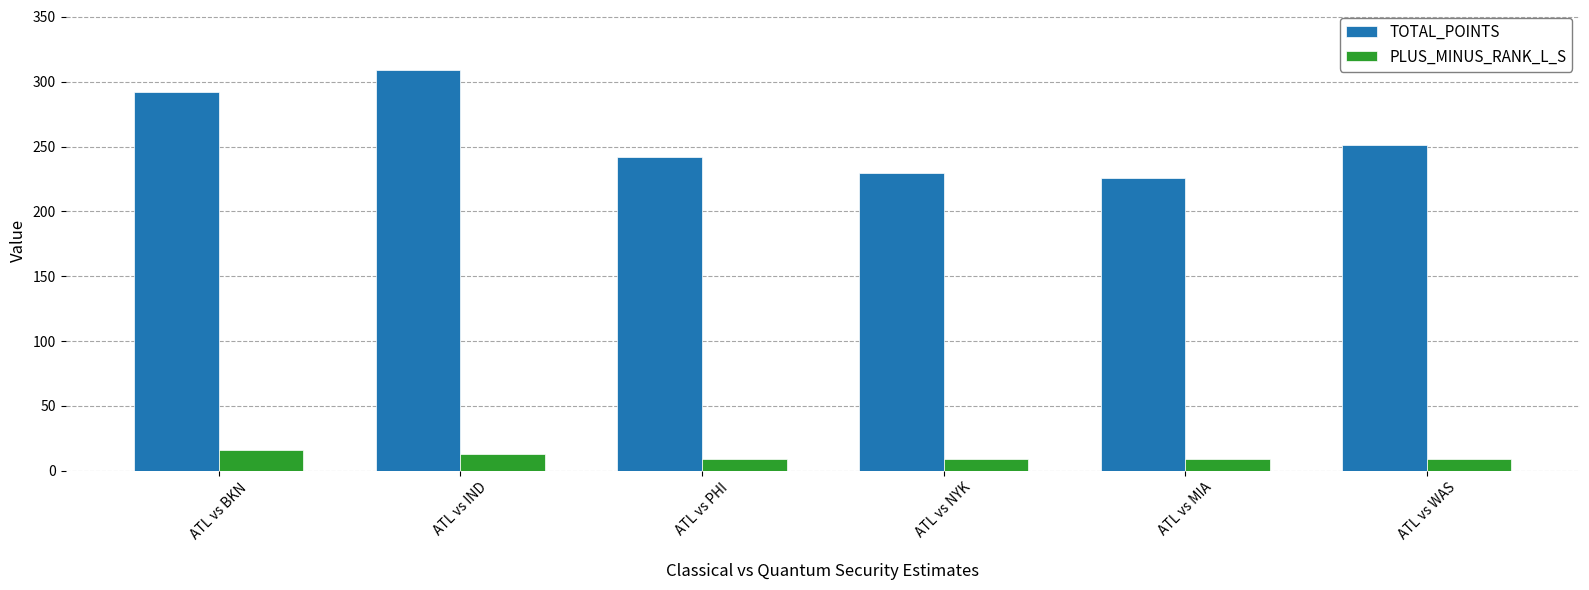

What is the approximate value of PLUS_MINUS_RANK_L_S at ATL vs BKN?

16